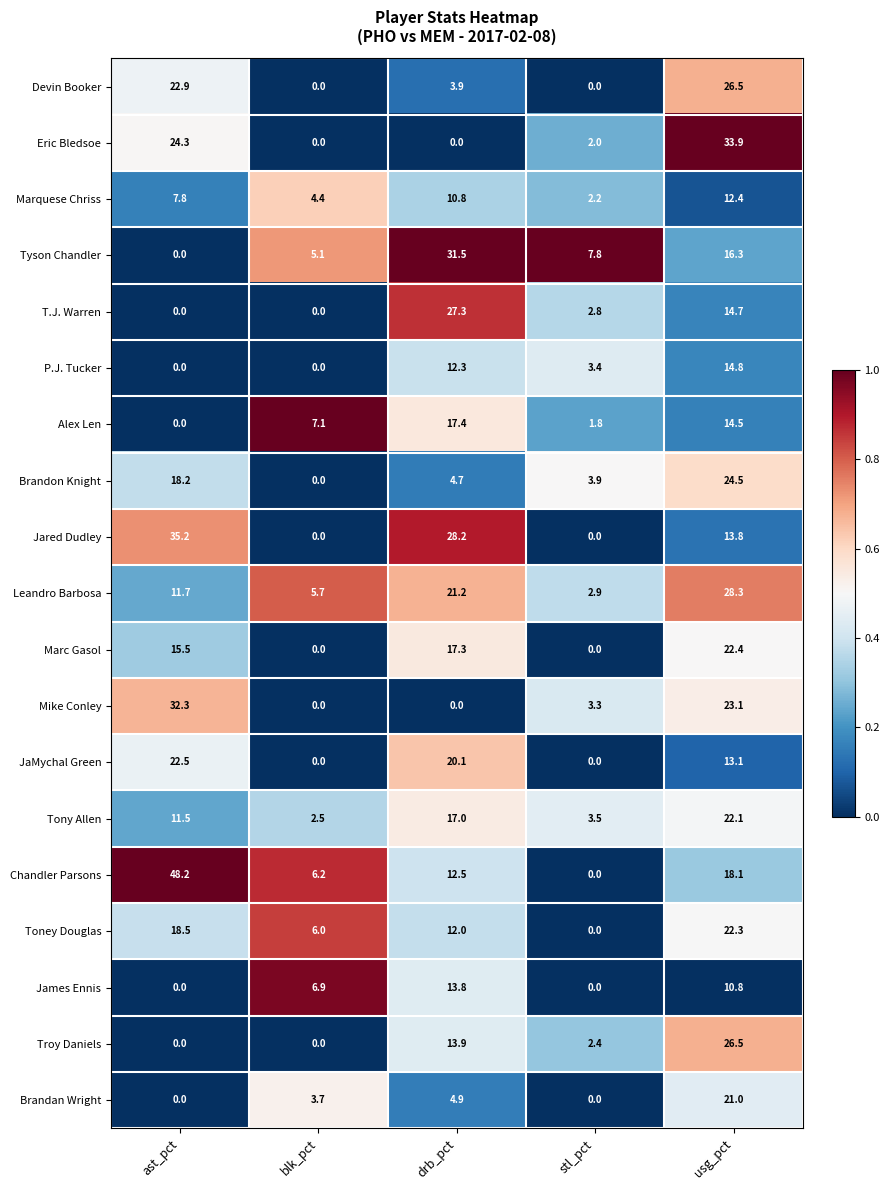

What is the total value across all series at blk_pct?

47.6